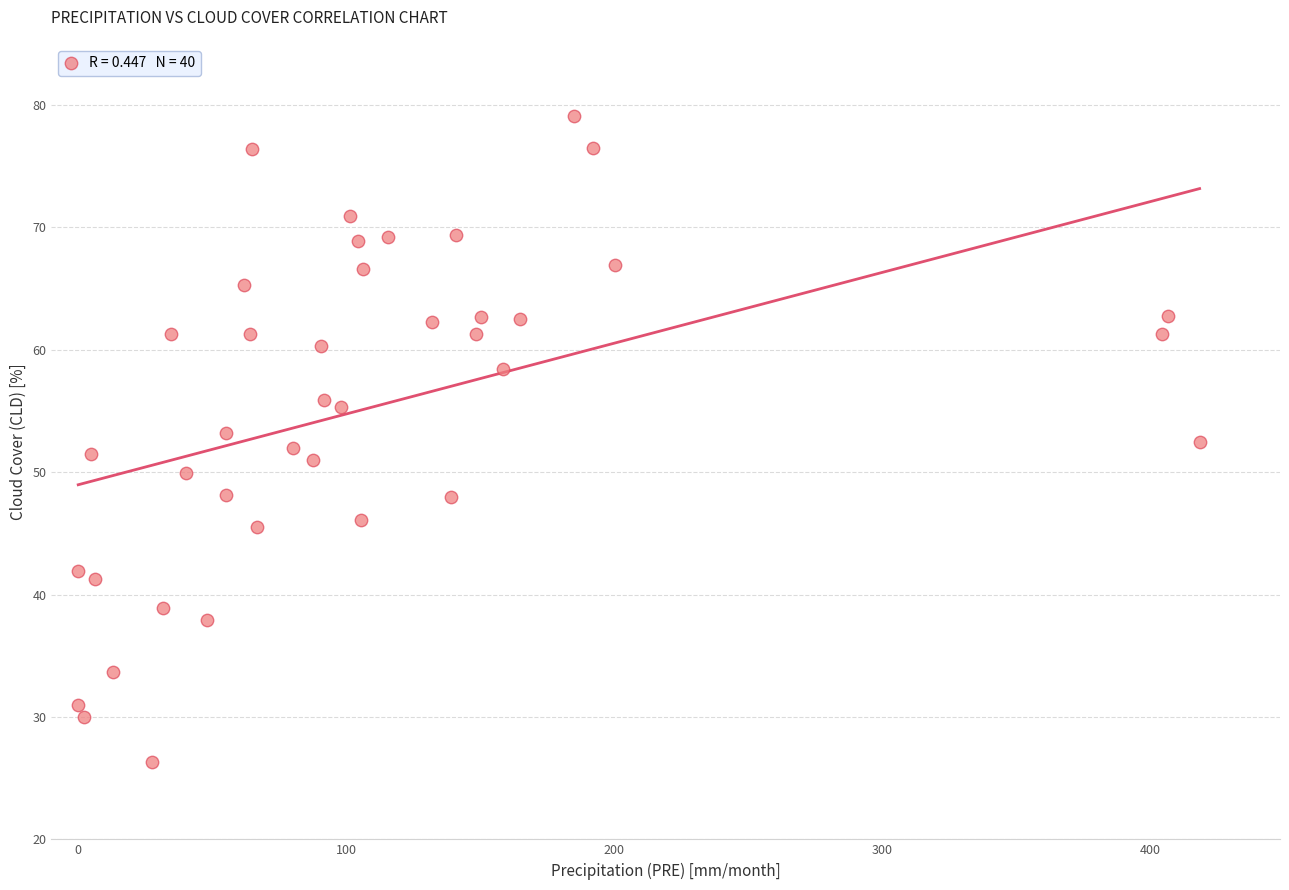

What is the range of X values (max minus min)?

418.5